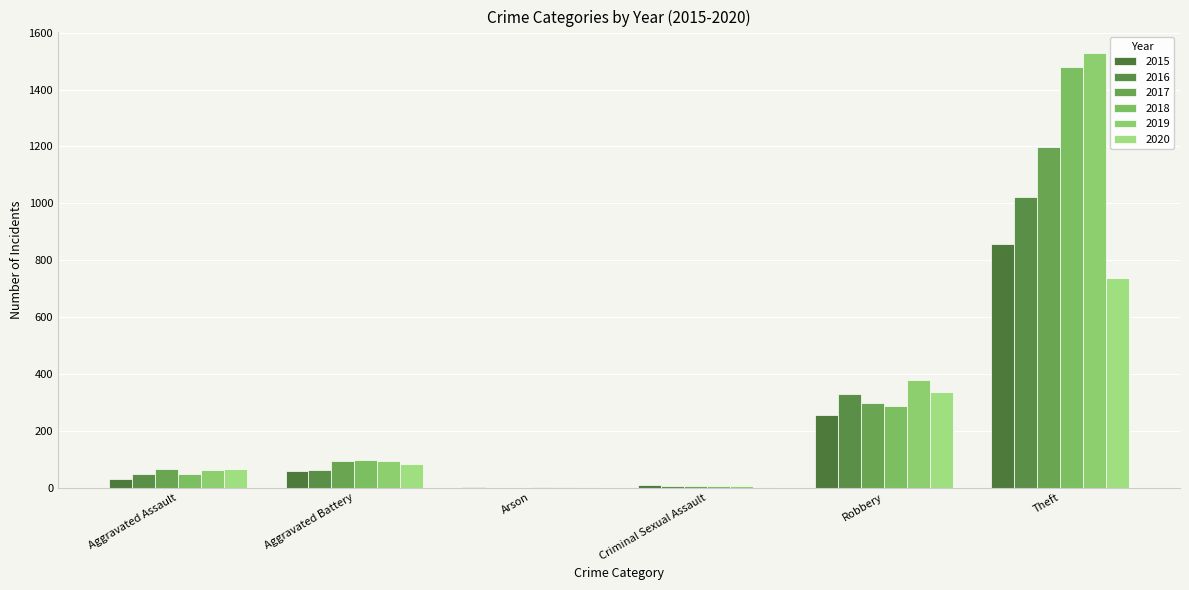

What is the value of the 2016 bar at the 5th from the left?

328